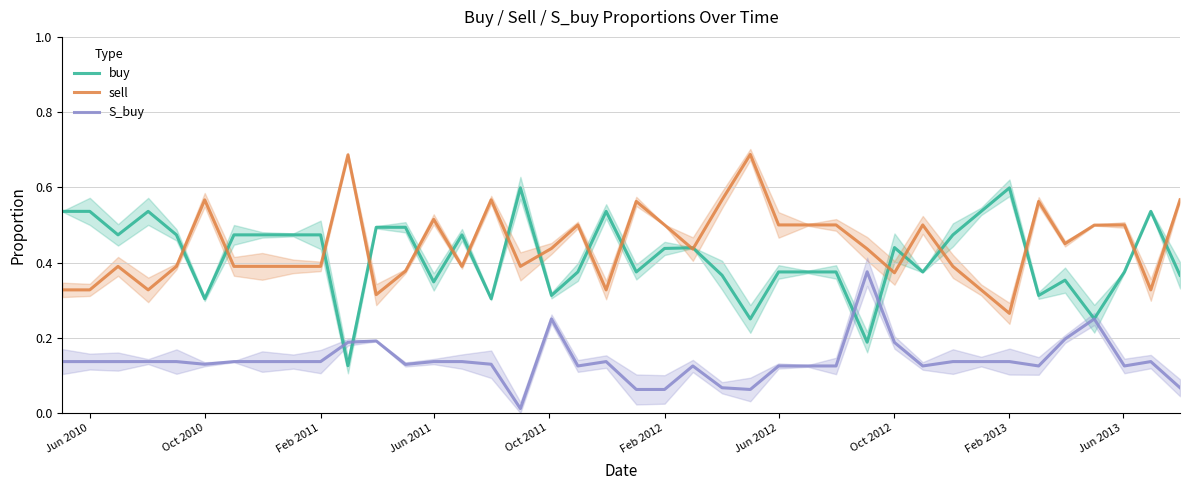

Which series has the largest range (max minus min)?

buy